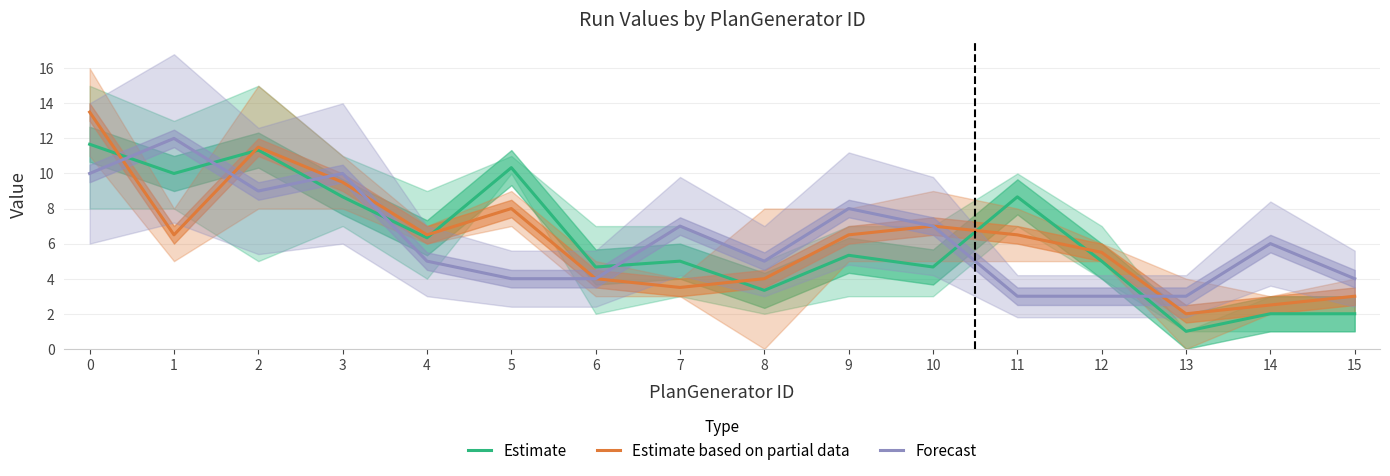

At which category does Forecast reach its first local peak?

1